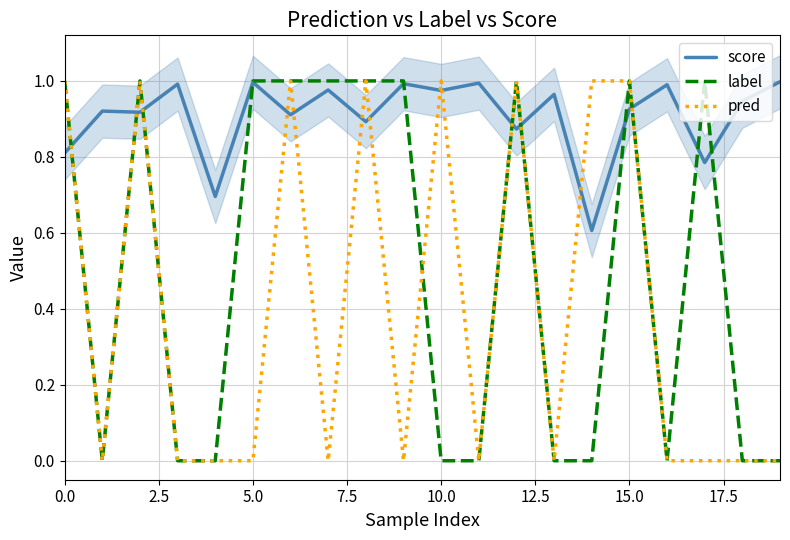

How many data points in pred are above 0?

8